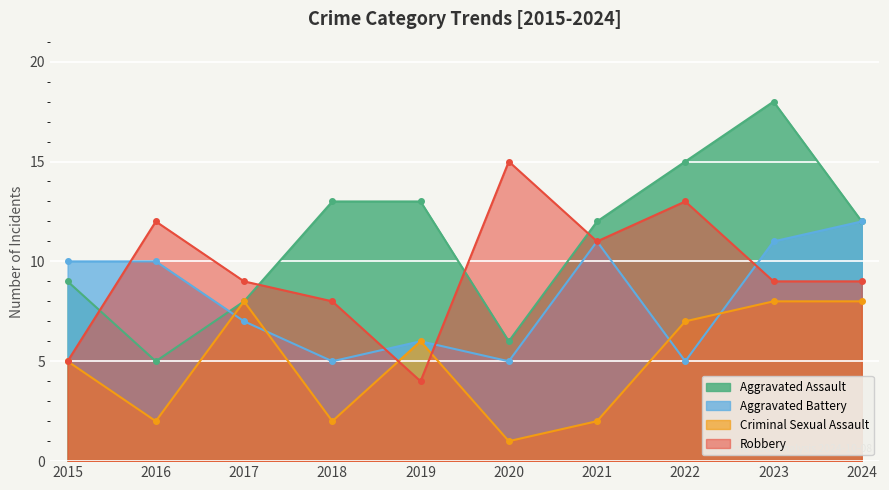

What is the difference between the Aggravated Assault values at 2017 and 2015?

1